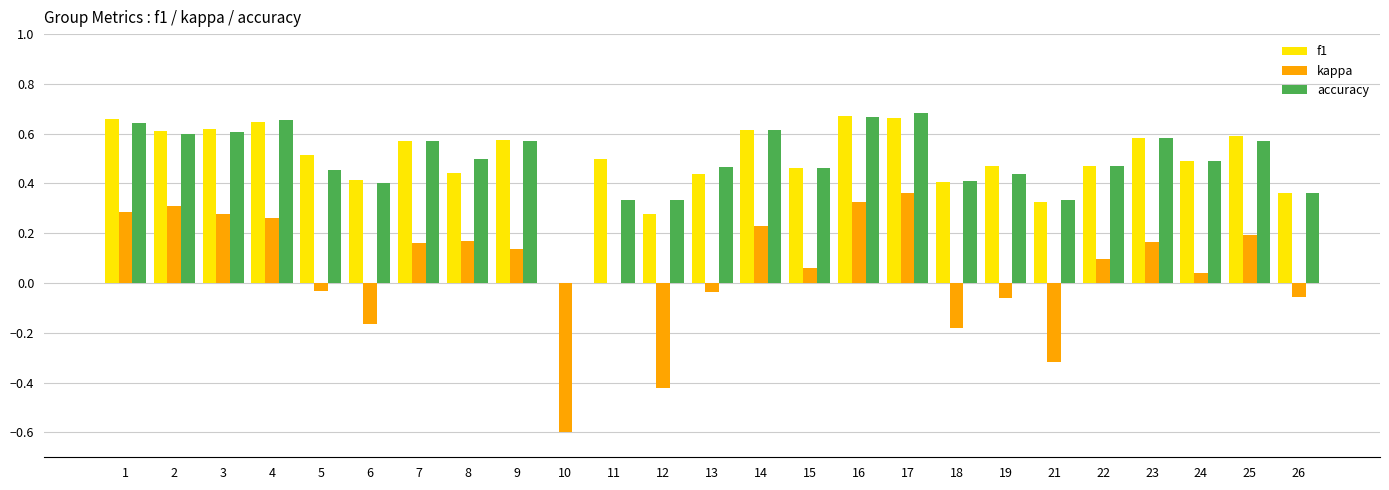

Is the value of f1 at 18 greater than the value of accuracy at 23?

No